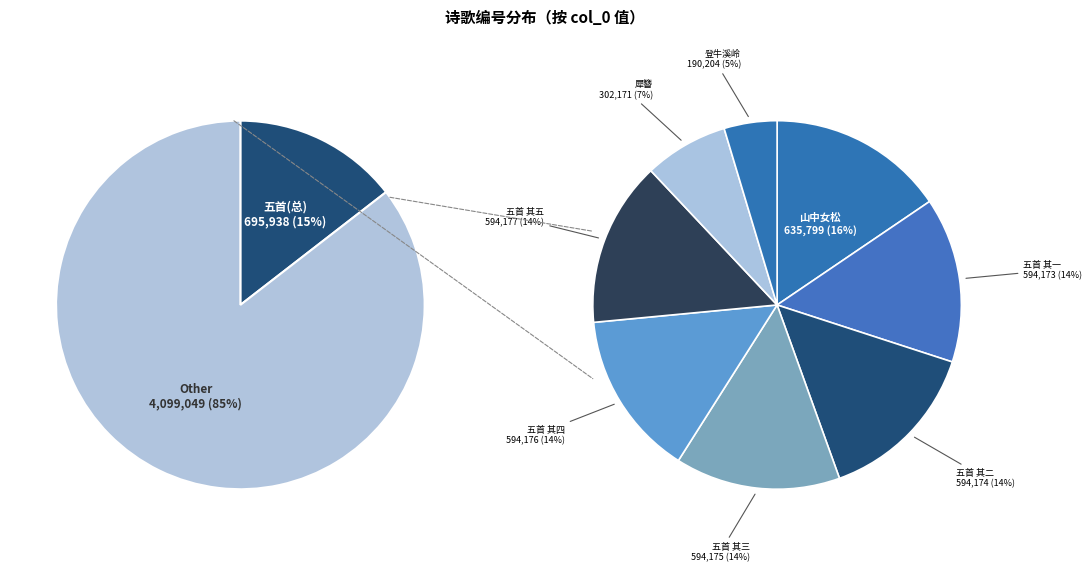

Approximately how many times larger is the value at 送朱僚长可大南归省觐司空公五首 其二 compared to 送朱僚长可大南归省觐司空公五首 其五?

1.0